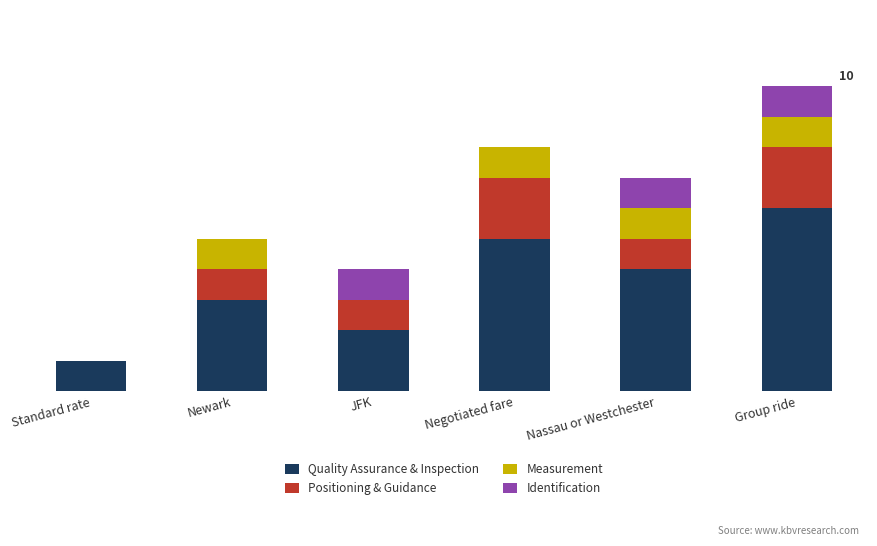

The Quality Assurance & Inspection series shows 4 at Nassau or Westchester. True or false?

True